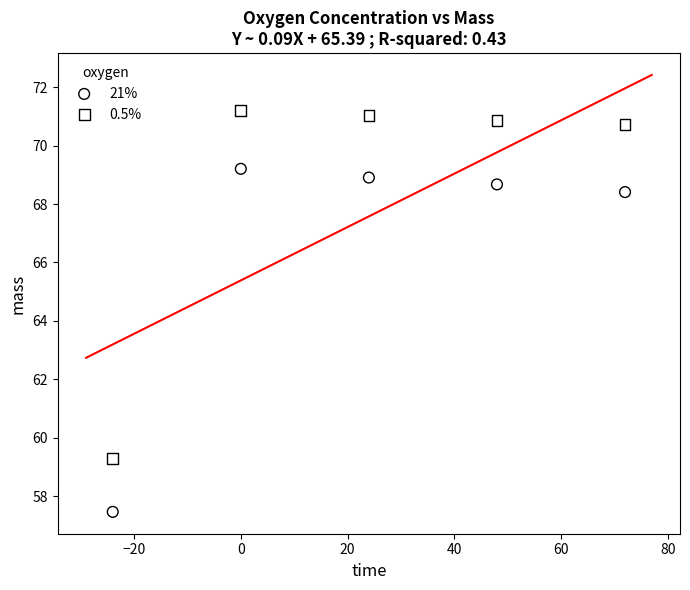

What is the X range (max minus min) for the scatter plot?

96.0